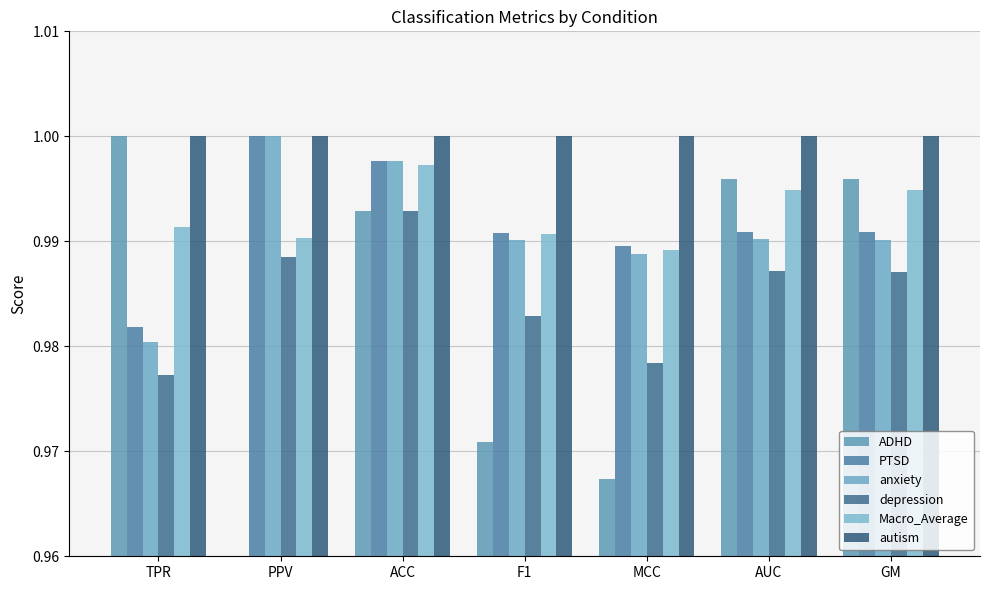

What is the maximum value for anxiety?

1.0